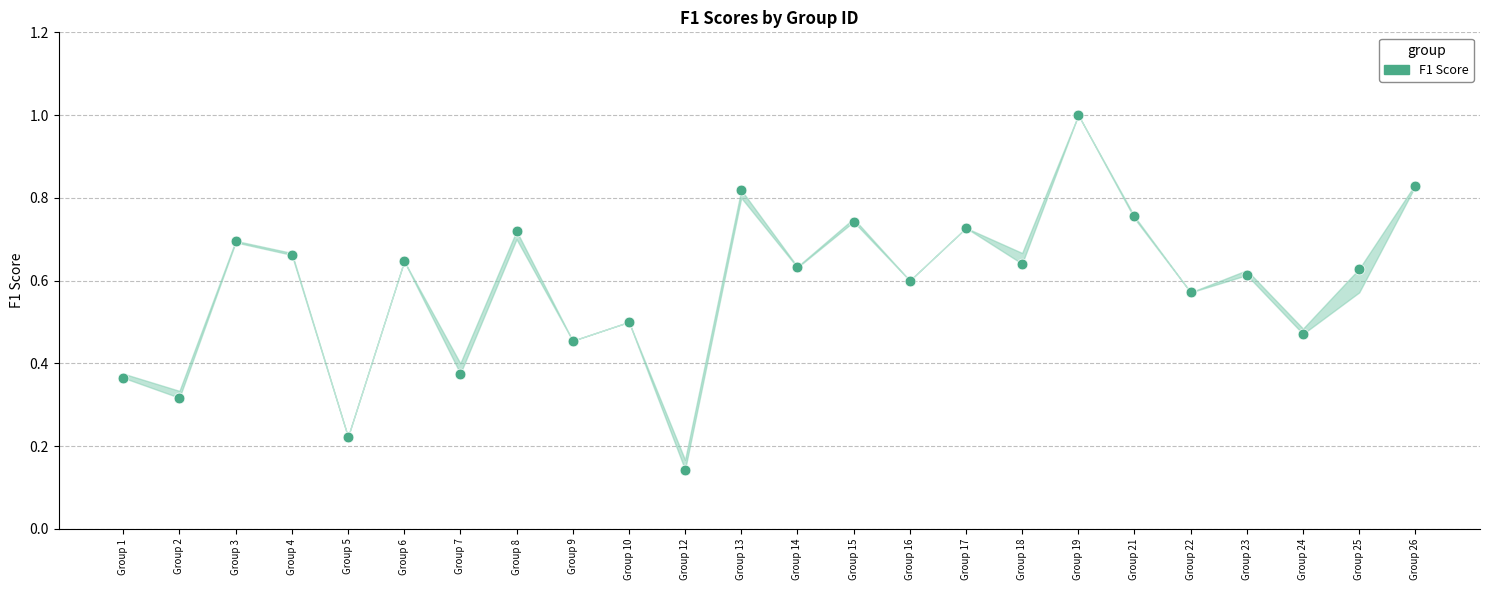

What is the range of Y values (max minus min)?

0.9